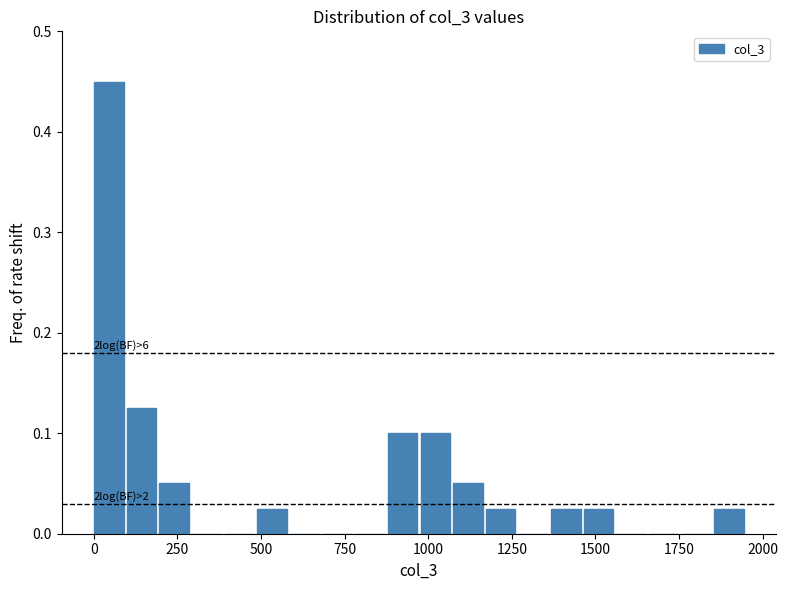

Read against the x-axis, roughly where is the centre of the tallest bar?

50